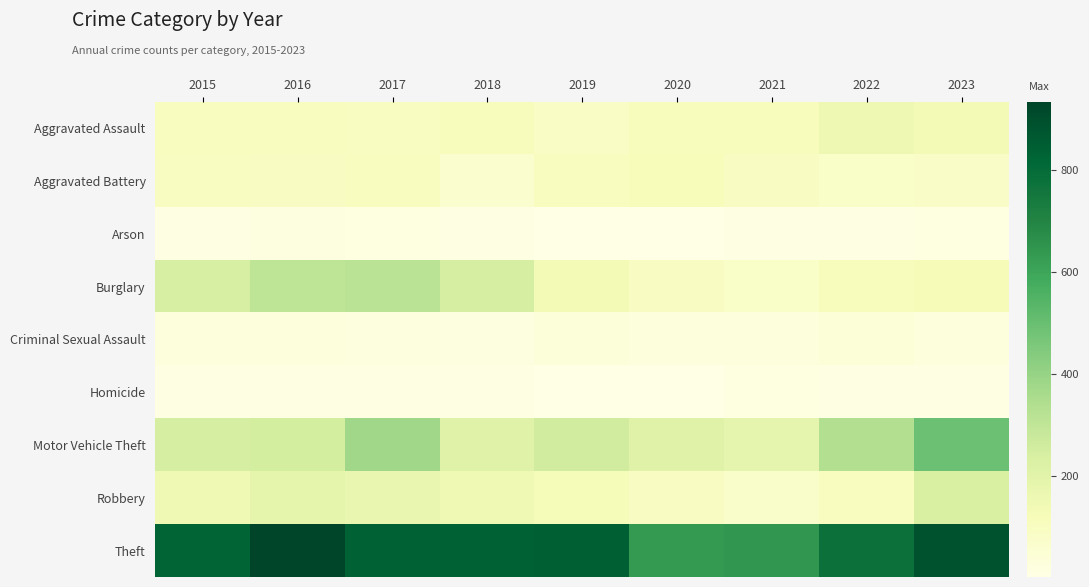

At which category is the sum across all series the highest?

2023